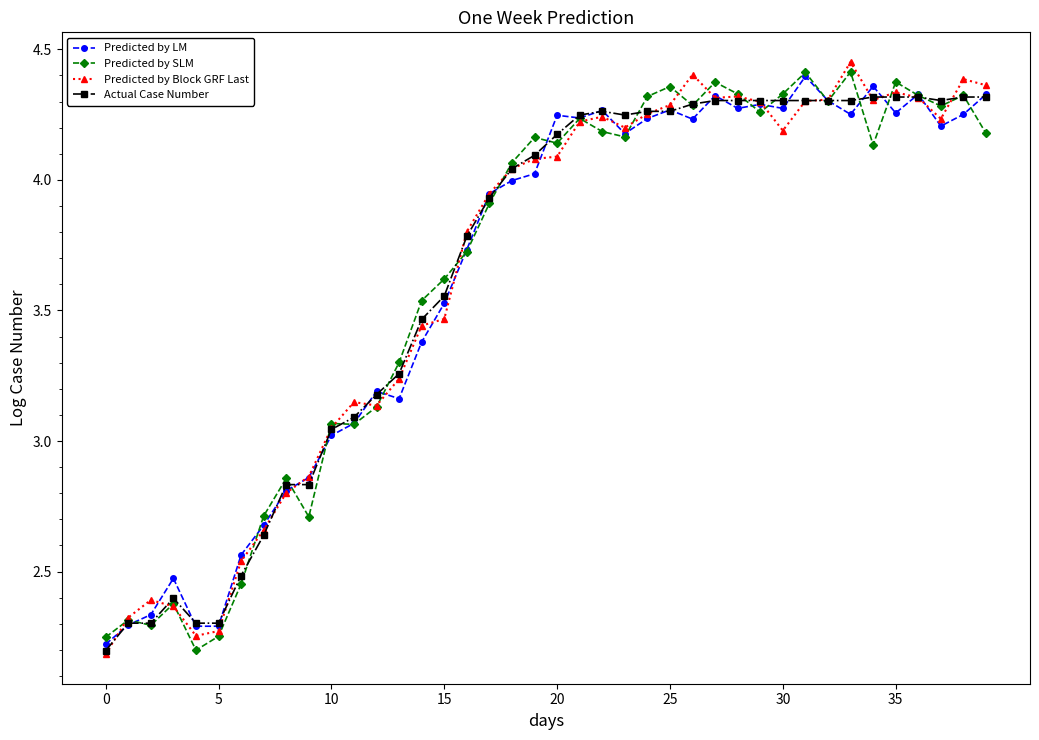

True or false: Predicted by SLM has more than 1 interior local peaks.

True